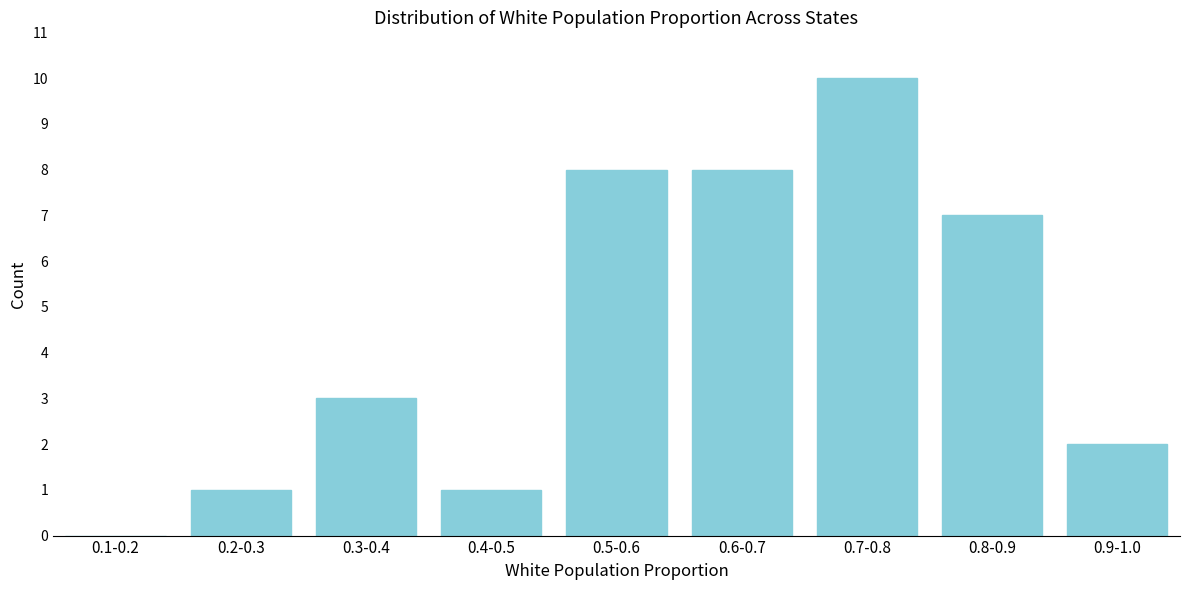

Reading left to right, extract all data points from this chart.

0.1-0.2=0	0.2-0.3=1	0.3-0.4=3	0.4-0.5=1	0.5-0.6=8	0.6-0.7=8	0.7-0.8=10	0.8-0.9=7	0.9-1.0=2